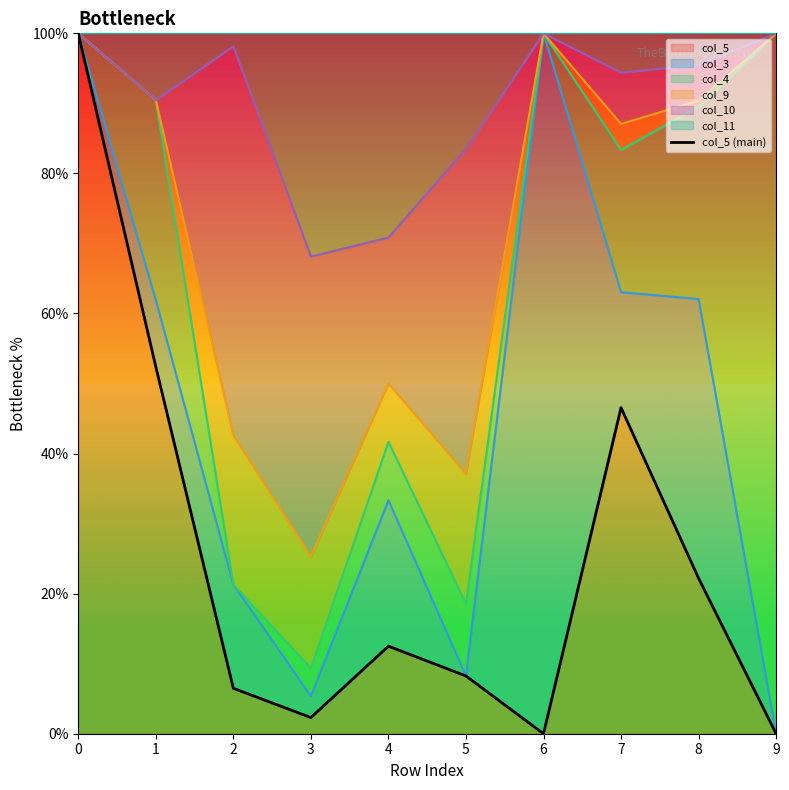

What is the difference between the maximum and second lowest values?

100.0